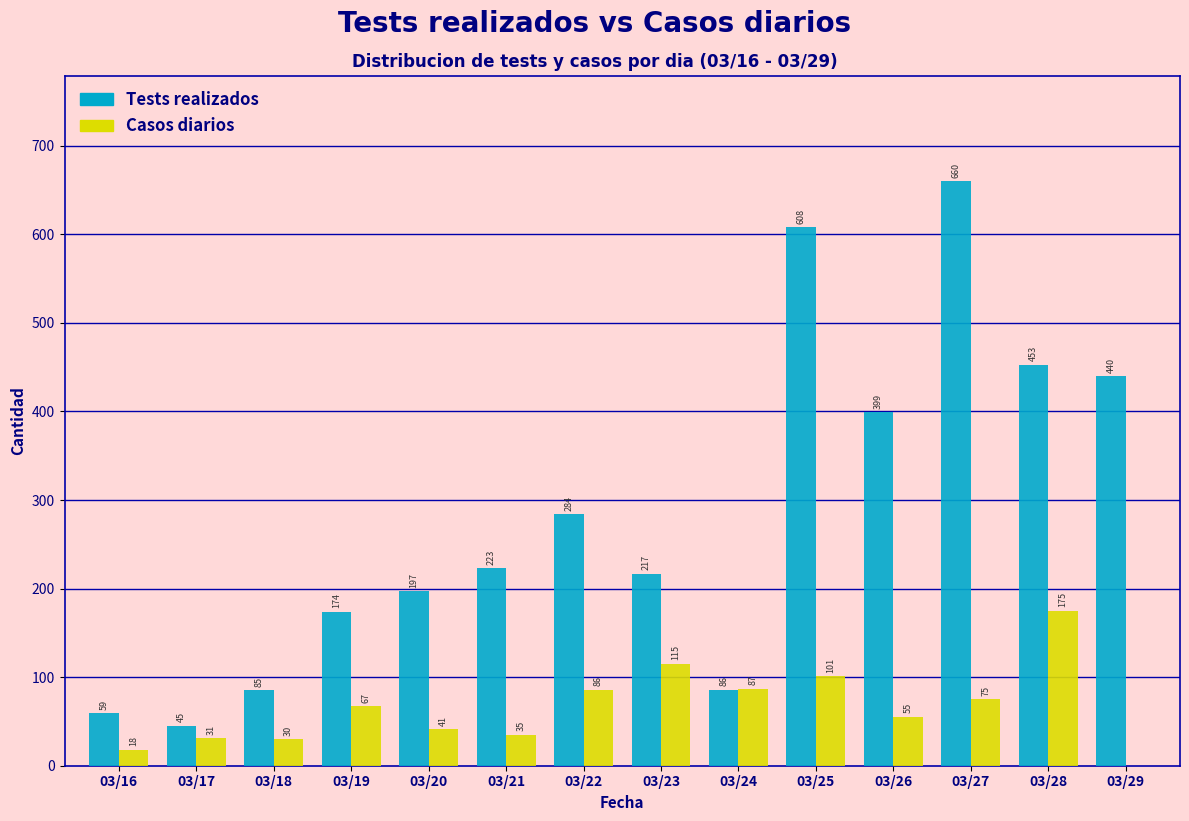

Reading left to right, what are all the values shown in this chart?

Tests realizados: 03/16=59	03/17=45	03/18=85	03/19=174	03/20=197	03/21=223	03/22=284	03/23=217	03/24=86	03/25=608	03/26=399	03/27=660	03/28=453	03/29=440
Casos diarios: 03/16=18	03/17=31	03/18=30	03/19=67	03/20=41	03/21=35	03/22=86	03/23=115	03/24=87	03/25=101	03/26=55	03/27=75	03/28=175	03/29=0